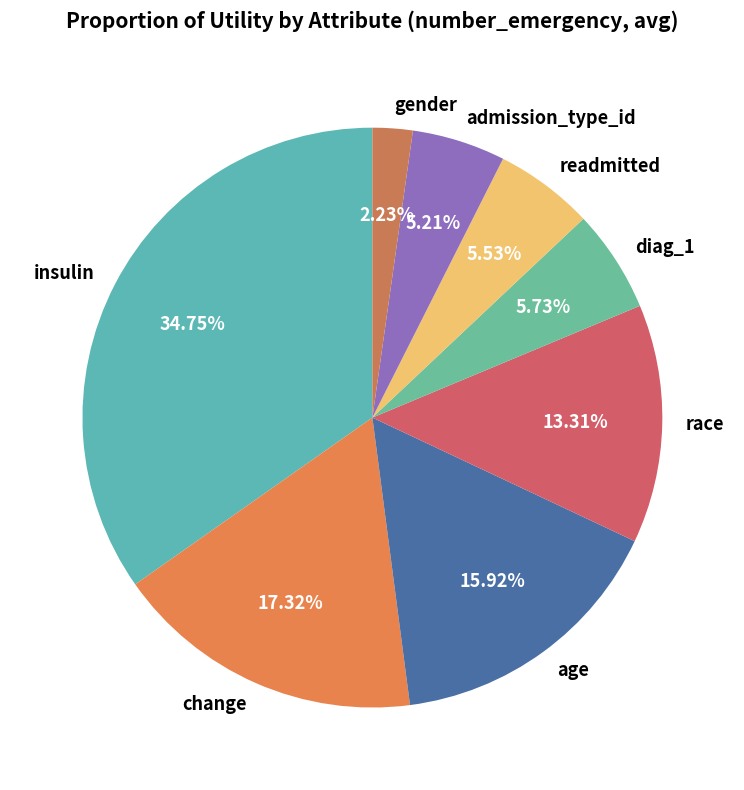

The insulin slice represents 41% of the pie. True or false?

False